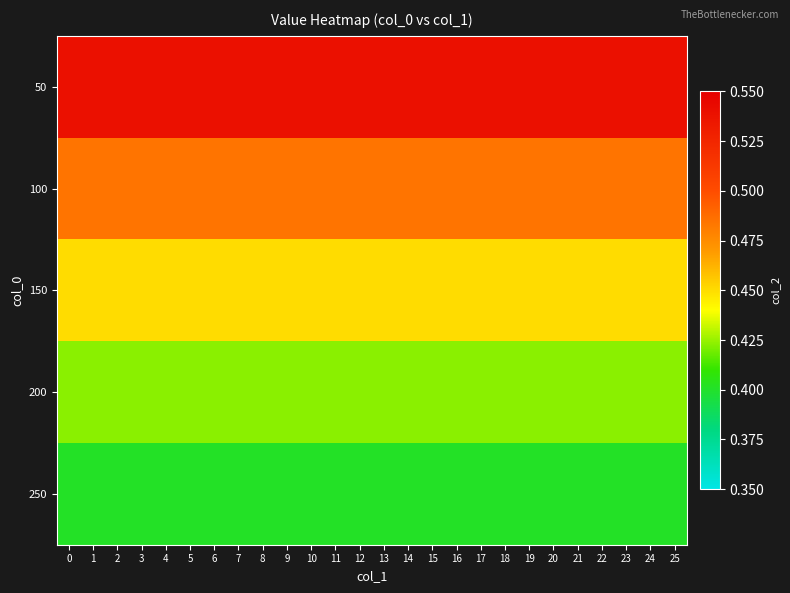

At how many categories does at least one series exceed 0?

26